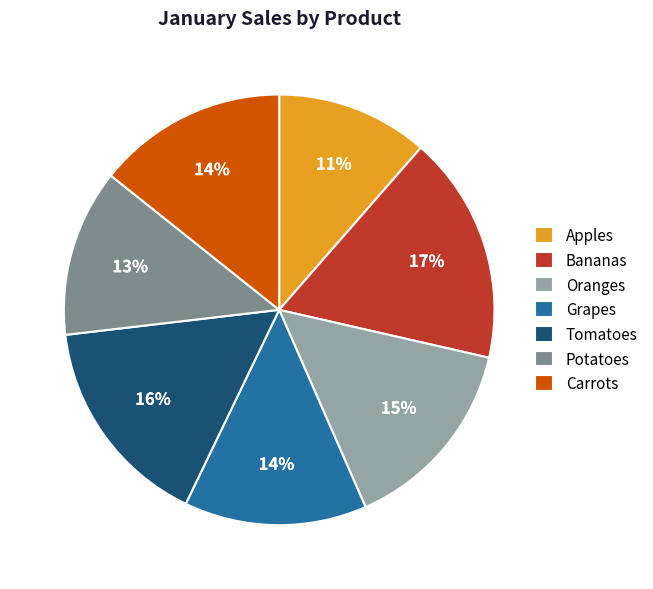

Is the sum of Bananas and Potatoes greater than half?

No